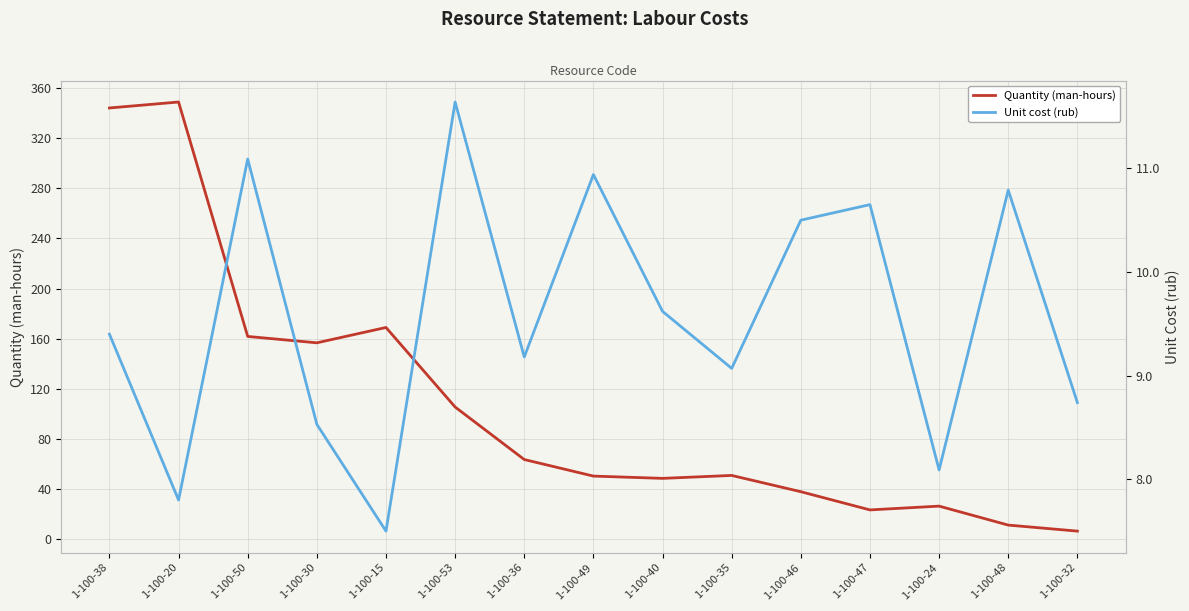

Count the number of data series in this chart.

2